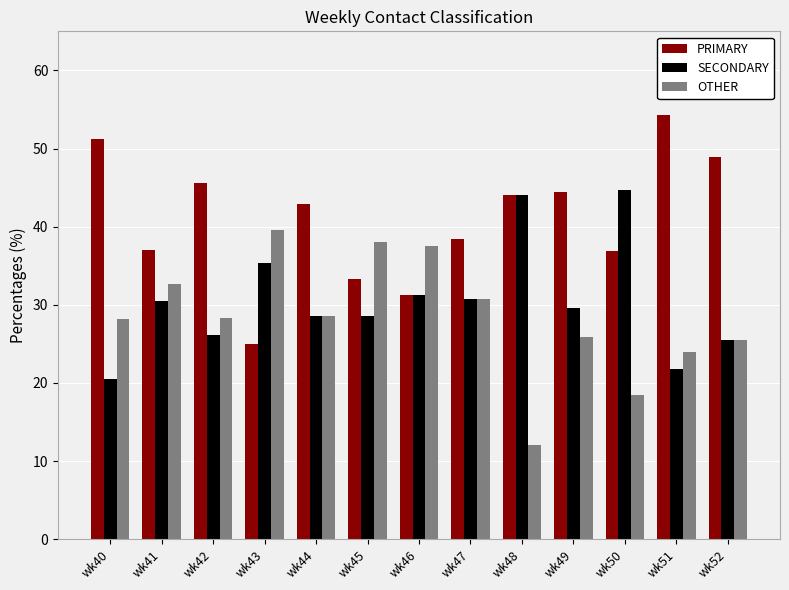

What is the spread (max minus min) of values at wk41?

6.5